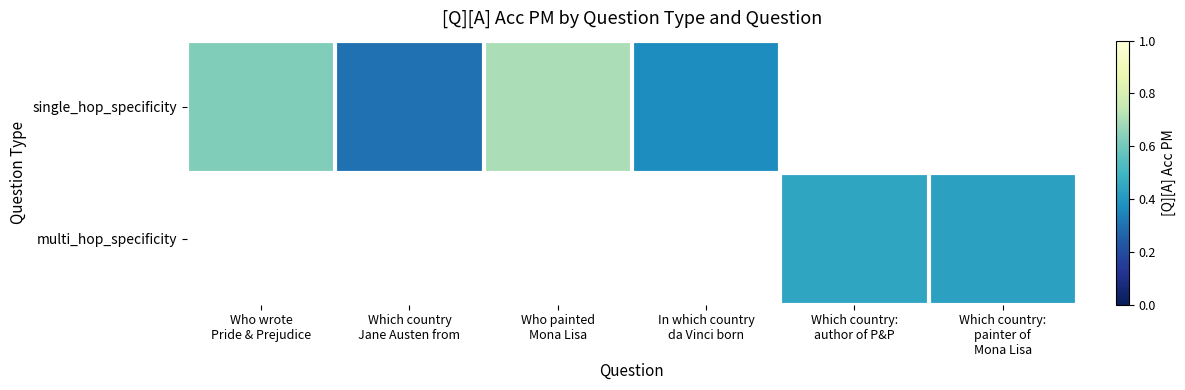

List the series in order of their peak value, lowest first.

single_hop_specificity, multi_hop_specificity